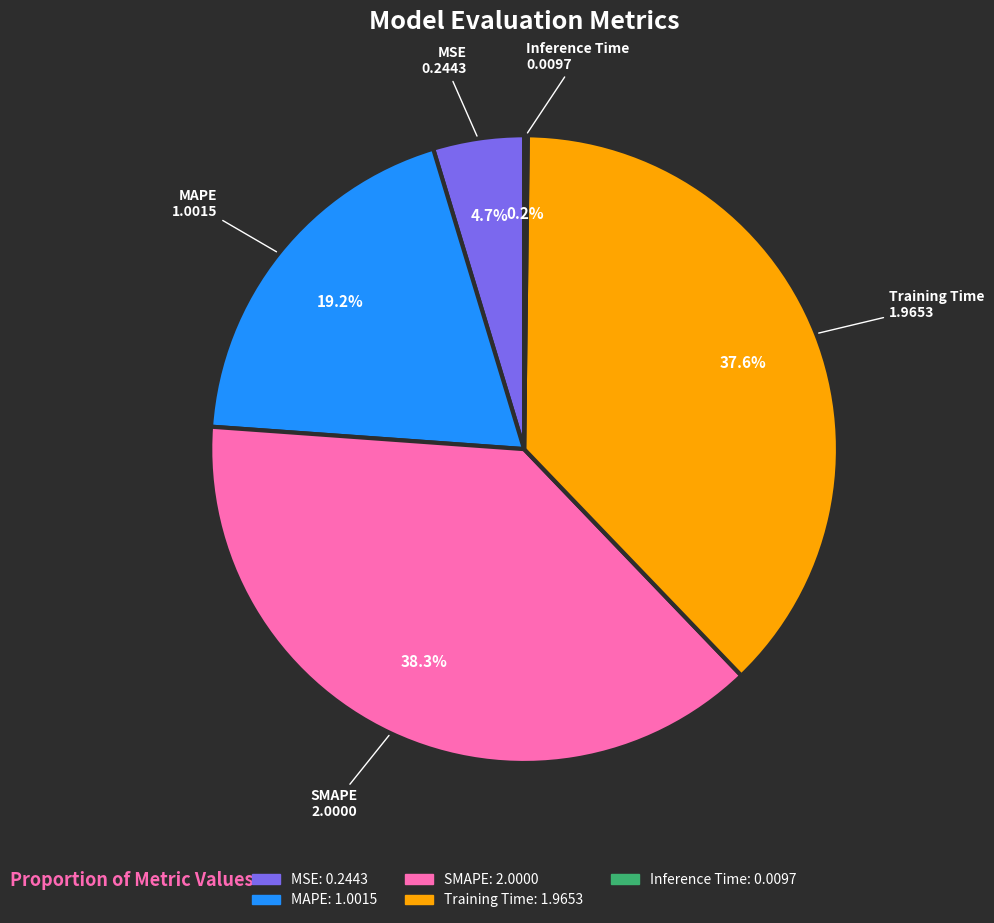

To the nearest percent, what is the difference between the largest and smallest slice percentages?

38%